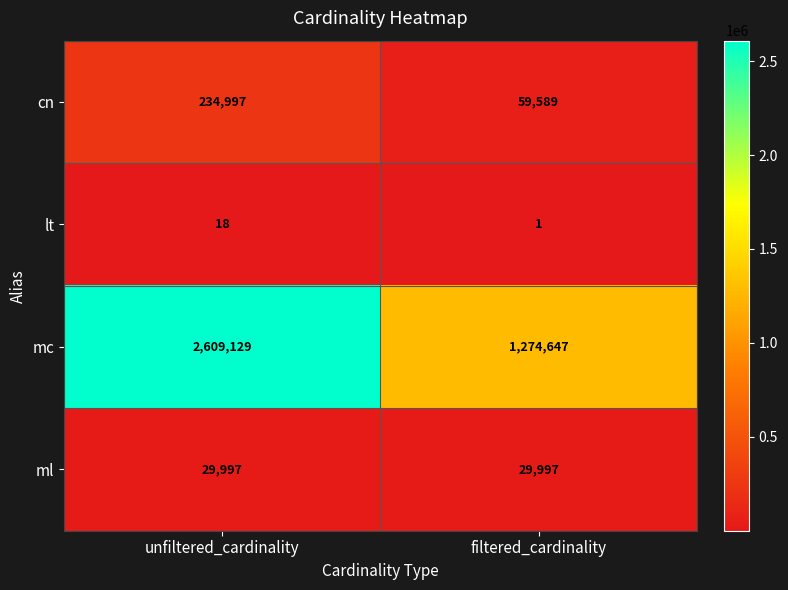

Rank the series at unfiltered_cardinality from highest to lowest value.

mc, cn, ml, lt